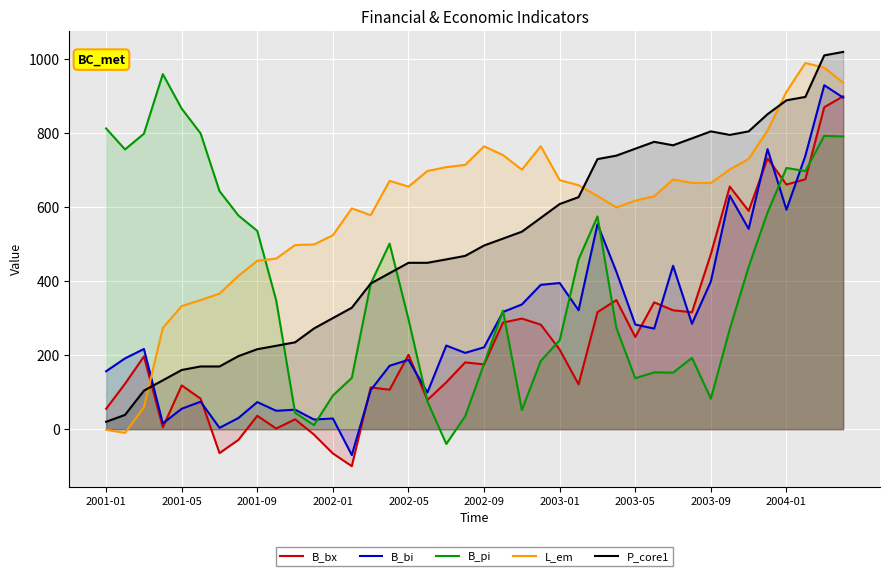

Is the value of L_em at 2001-09 greater than the value of B_bx at 2001-09?

Yes